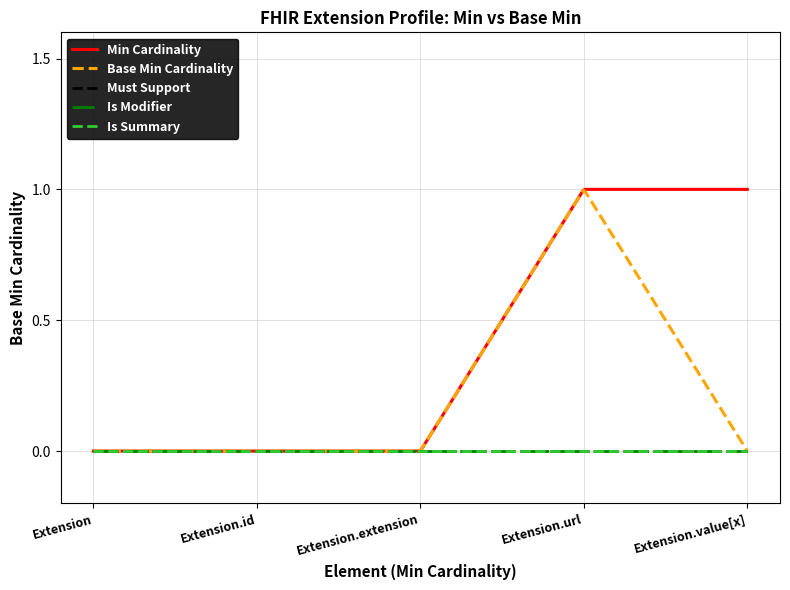

Does the chart have visible grid lines?

Yes